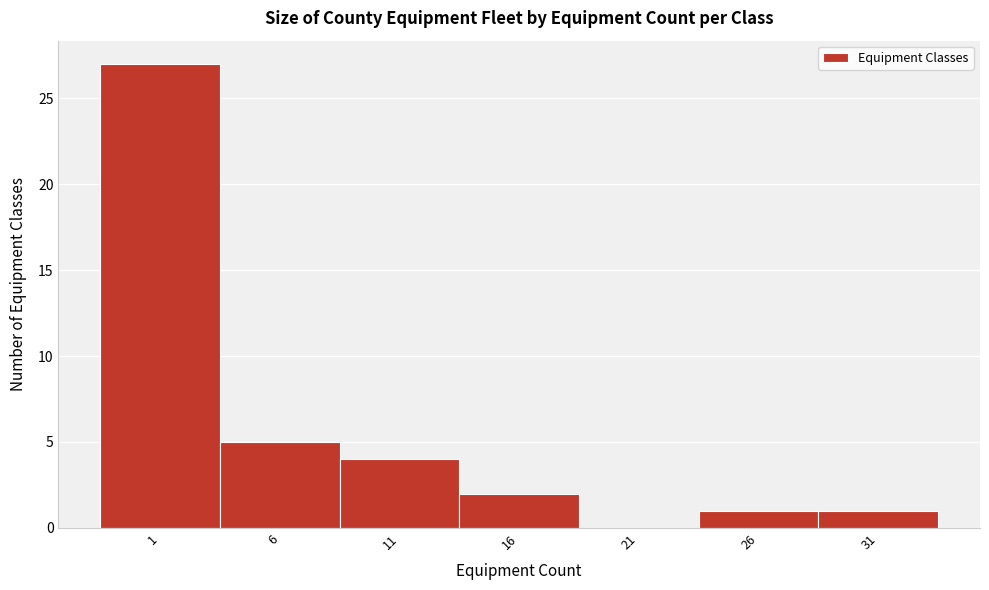

Reading left to right, what are all the values shown in this chart?

1=27	6=5	11=4	16=2	21=0	26=1	31=1